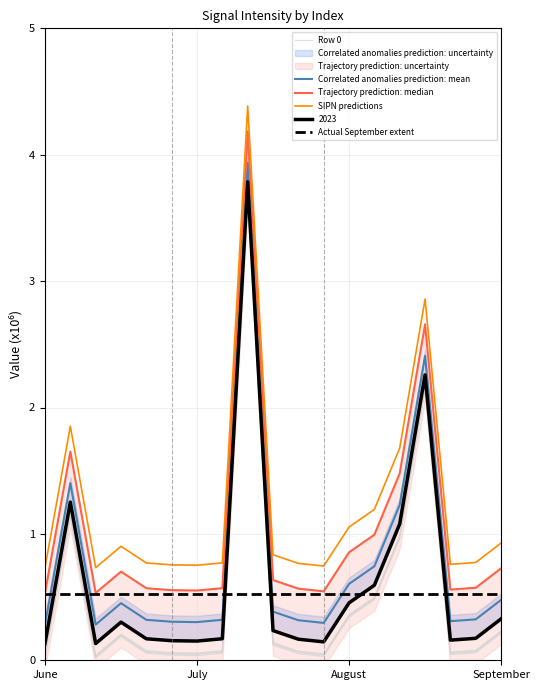

How many lines are shown in the chart?

6